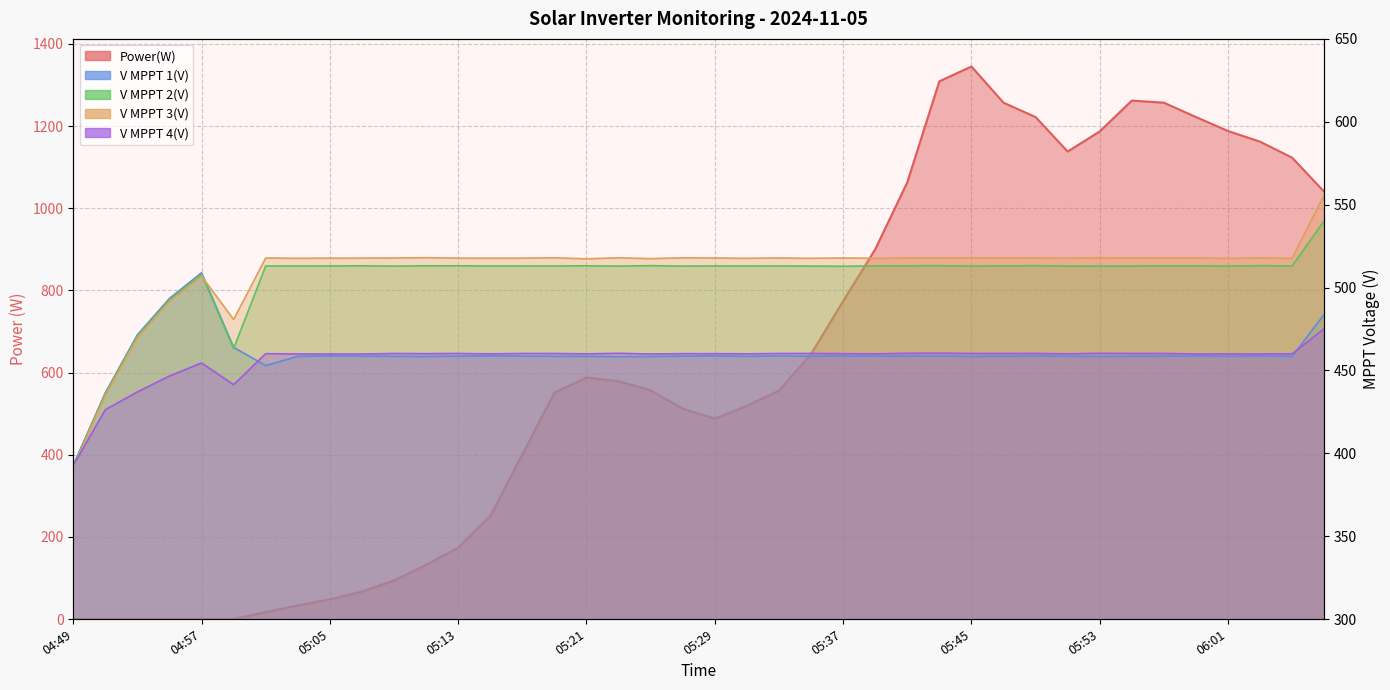

What is the sum of all V MPPT 4(V) values?

18257.0